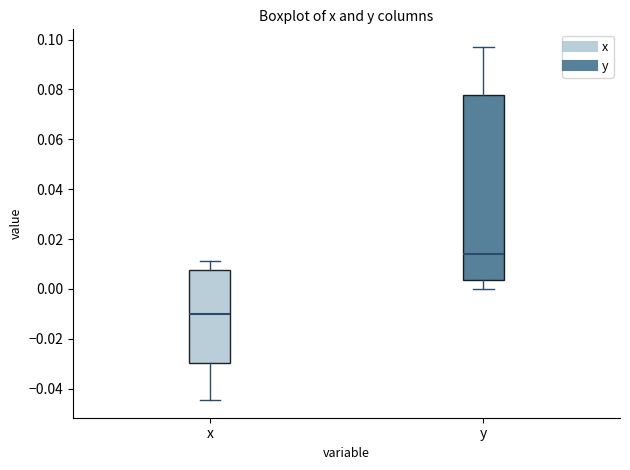

Reading left to right, read every box against the y-axis: the position of its median line, the range the box covers, and the ends of its whiskers. The values are not printed on the chart, so give them approximately, as read against the axis.

x: median -0.010, box -0.030 to 0.008, whiskers -0.044 to 0.012
y: median 0.014, box 0.004 to 0.078, whiskers 0.000 to 0.098